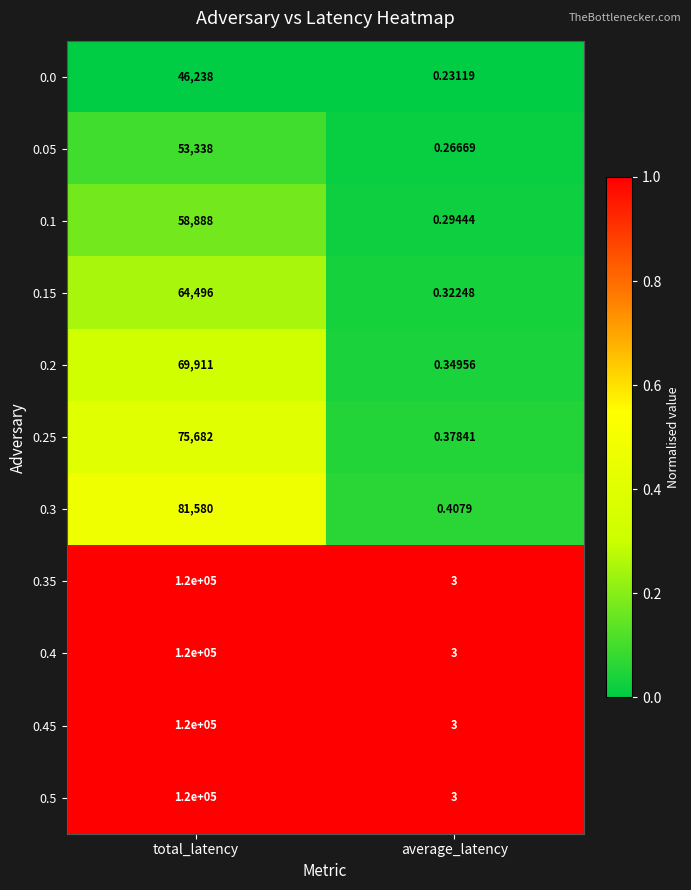

Is the value of 0.45 at average_latency greater than the value of 0.05 at total_latency?

No